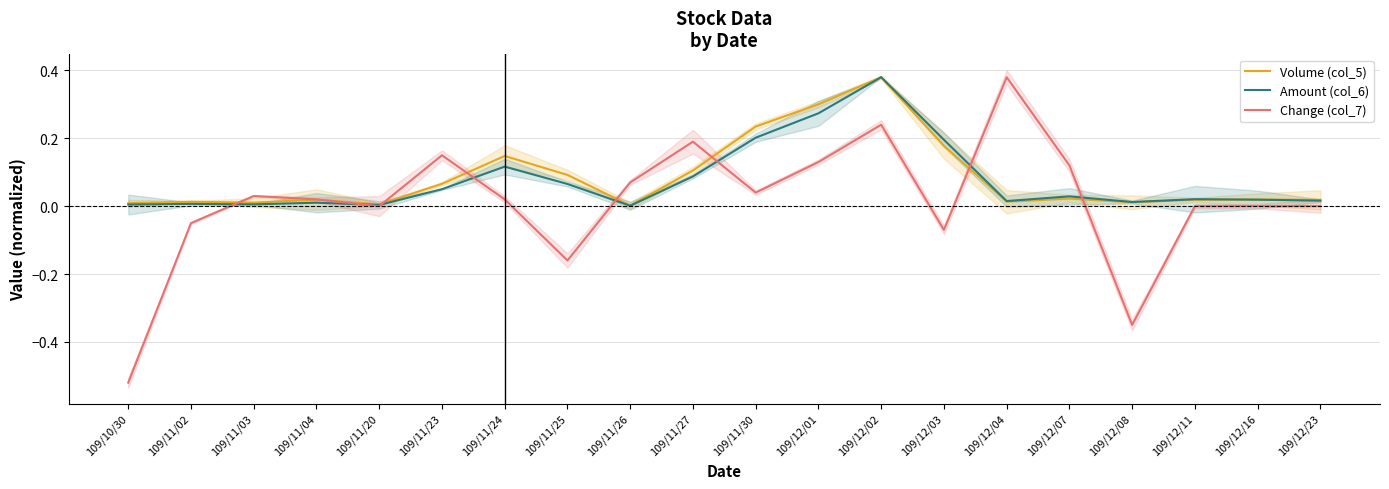

Where is Volume (col_5) nearest to the value 0?

109/11/26